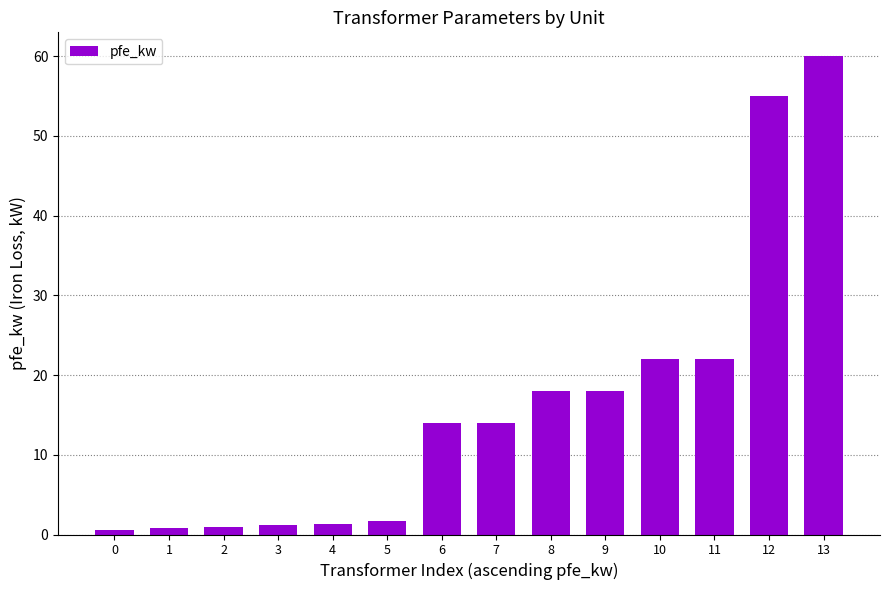

What is the difference between the second highest and minimum values?

54.4